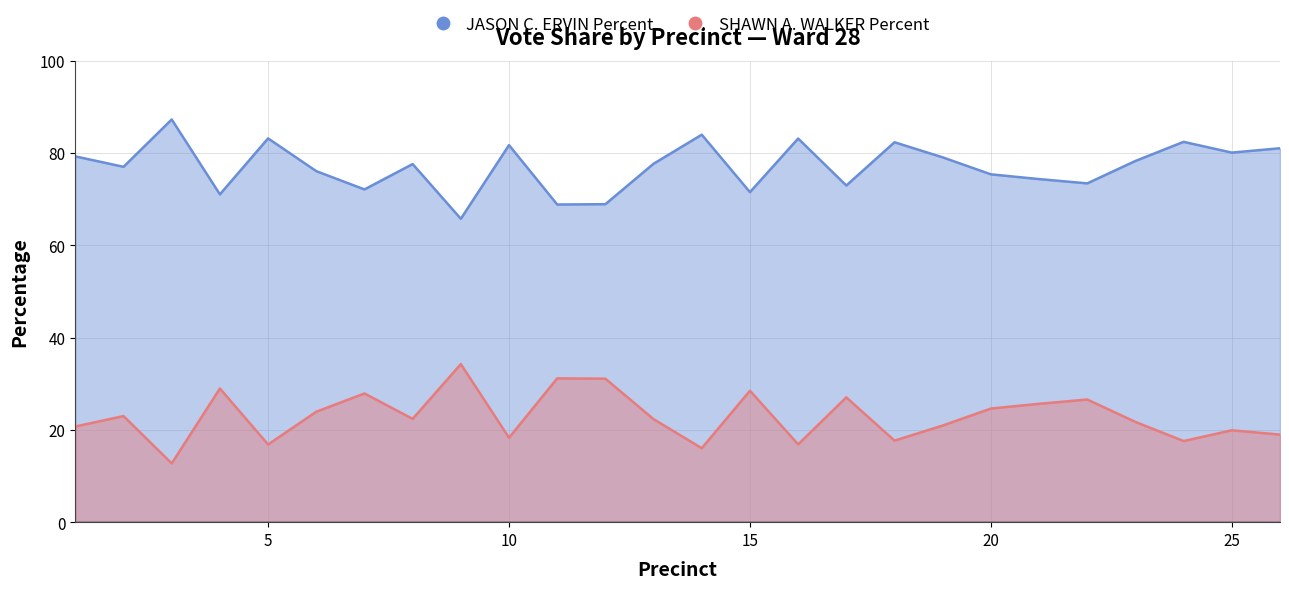

How many lines are shown in the chart?

2